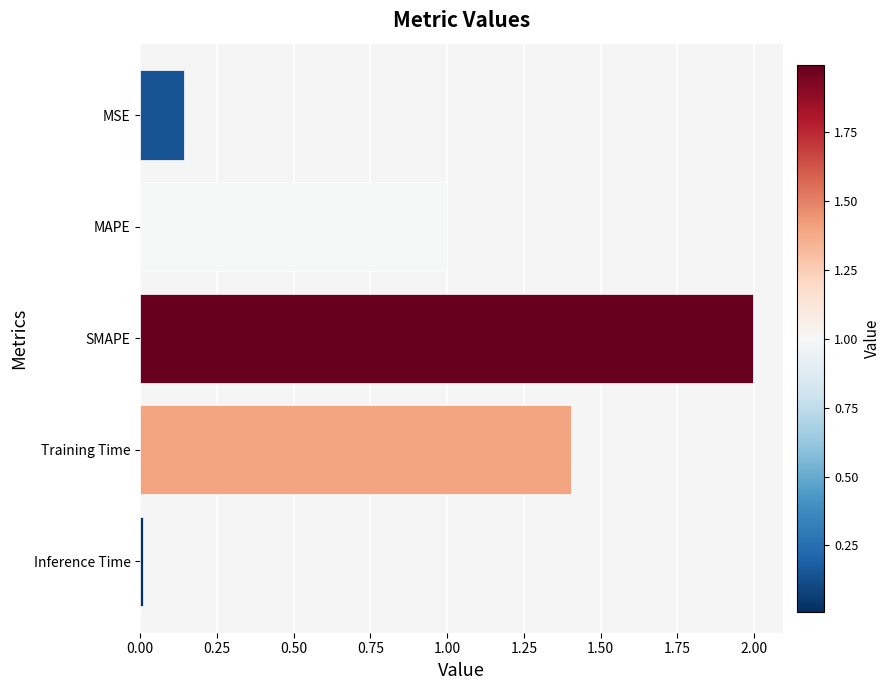

What is the value of the 4th bar from the top?

1.4